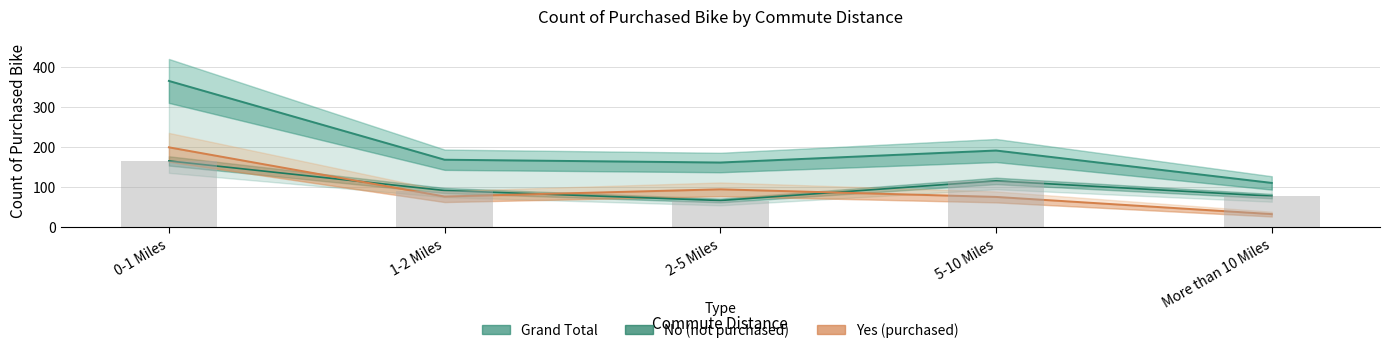

Which series has the widest spread of values?

Grand Total